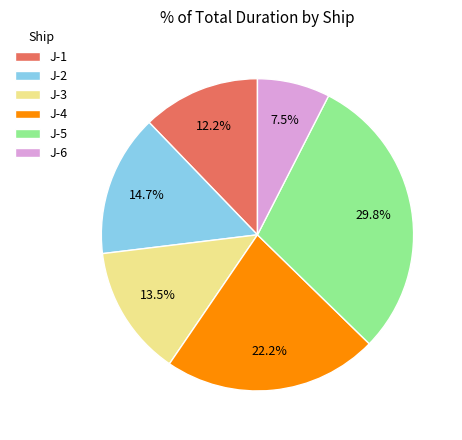

Is there any slice that represents more than half of the pie?

No